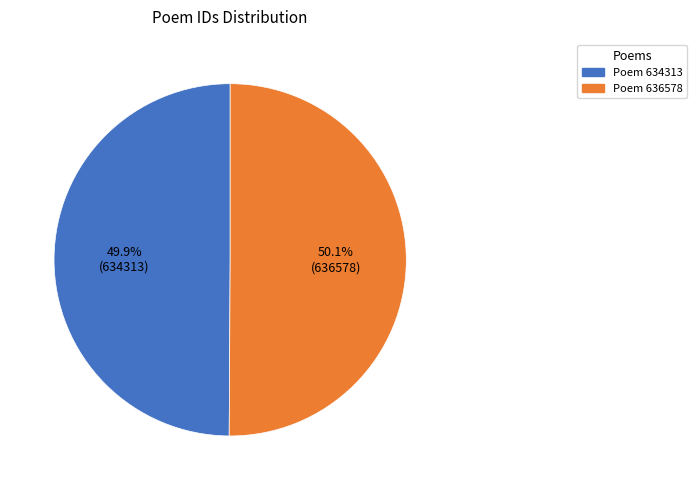

Is there a majority slice in this chart?

Yes